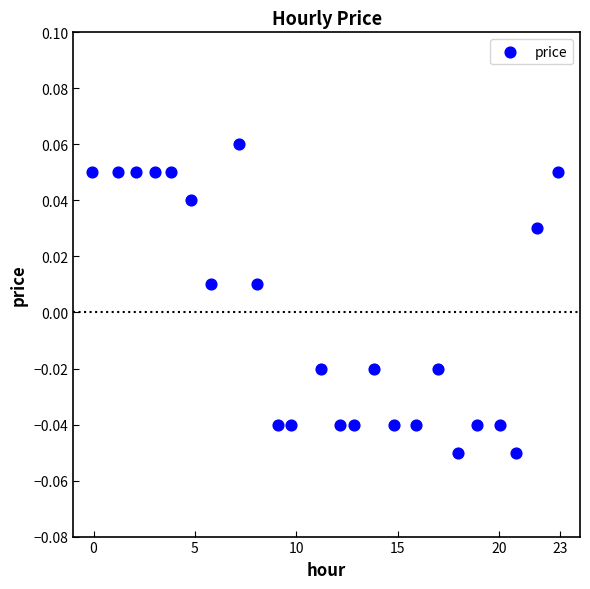

What is the range of X values (max minus min)?

23.0